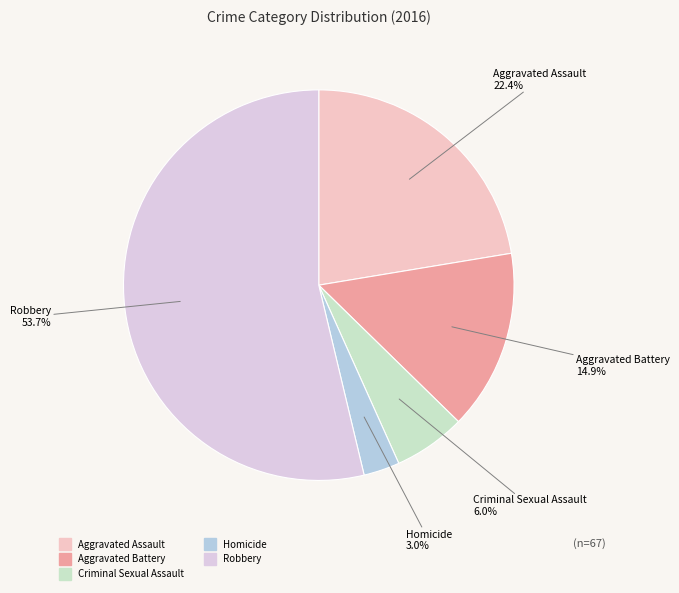

The Aggravated Assault slice represents 11% of the pie. True or false?

False